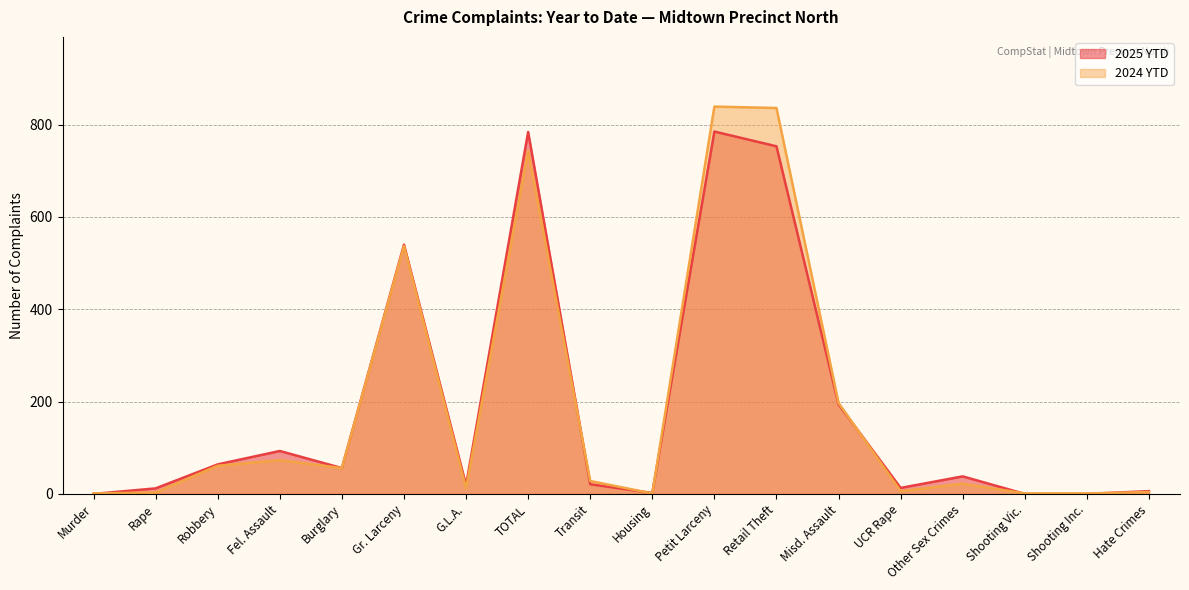

Rank the categories by 2024 YTD value from lowest to highest.

Murder, Housing, Shooting Vic., Shooting Inc., Rape, Hate Crimes, UCR Rape, G.L.A., Other Sex Crimes, Transit, Burglary, Robbery, Fel. Assault, Misd. Assault, Gr. Larceny, TOTAL, Retail Theft, Petit Larceny